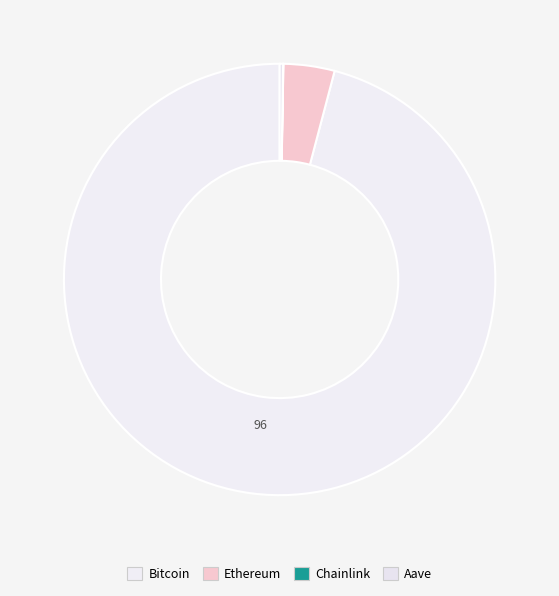

To the nearest percent, what is the average slice percentage?

25%